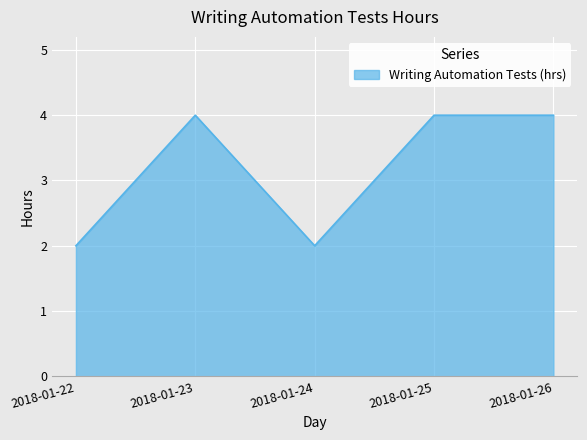

What is the greatest value displayed?

4